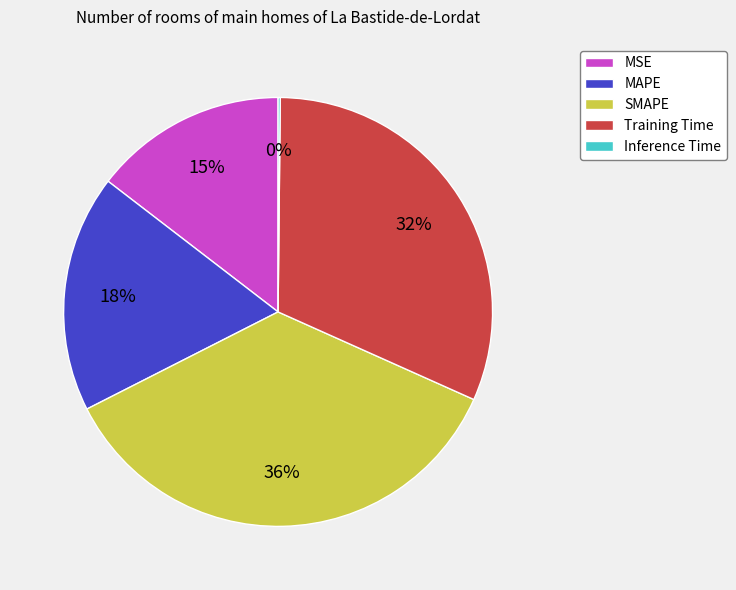

To the nearest percent, what is the difference between the largest and smallest slice percentages?

36%